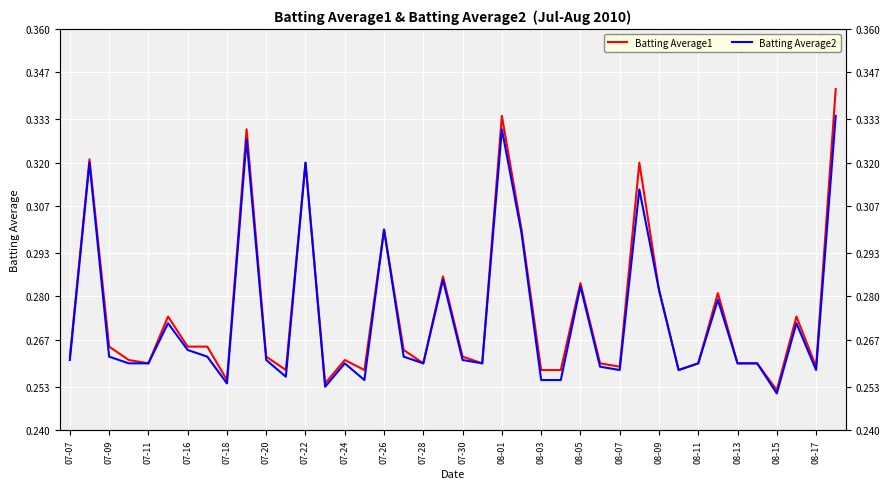

Reading left to right, transcribe all the data shown in this chart.

Batting Average1: 0.3	0.3	0.3	0.3	0.3	0.3	0.3	0.3	0.3	0.3	0.3	0.3	0.3	0.3	0.3	0.3	0.3	0.3	0.3	0.3	0.3	0.3	0.3	0.3	0.3	0.3	0.3	0.3	0.3	0.3	0.3	0.3	0.3	0.3	0.3	0.3	0.3	0.3	0.3	0.3
Batting Average2: 0.3	0.3	0.3	0.3	0.3	0.3	0.3	0.3	0.3	0.3	0.3	0.3	0.3	0.3	0.3	0.3	0.3	0.3	0.3	0.3	0.3	0.3	0.3	0.3	0.3	0.3	0.3	0.3	0.3	0.3	0.3	0.3	0.3	0.3	0.3	0.3	0.3	0.3	0.3	0.3